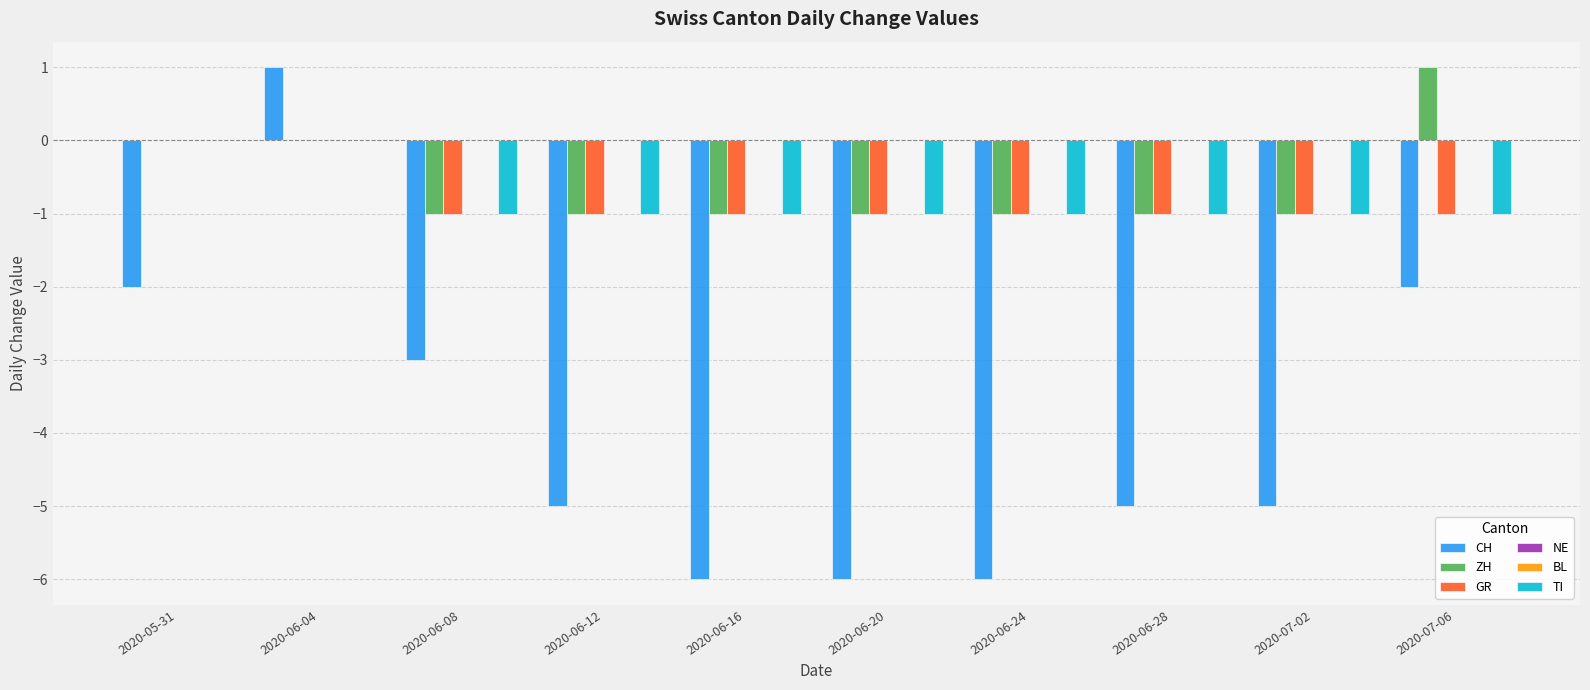

How many bars are there in each group?

6